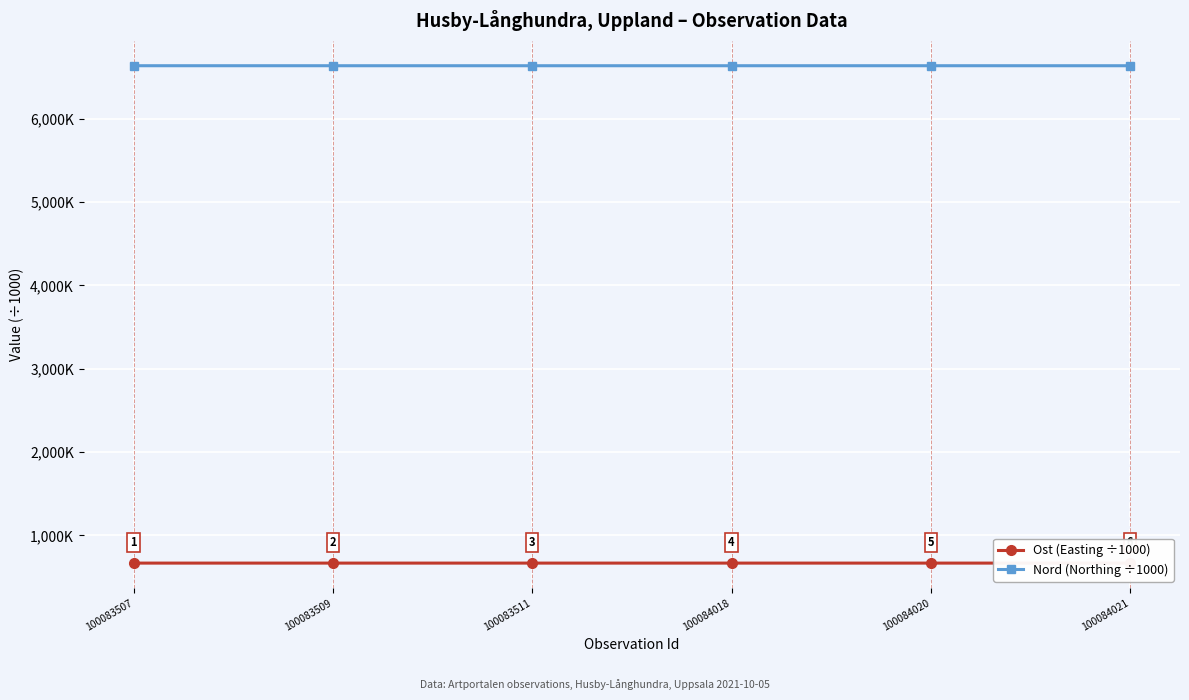

What are all the series names shown in the legend?

Ost (Easting ÷1000), Nord (Northing ÷1000)